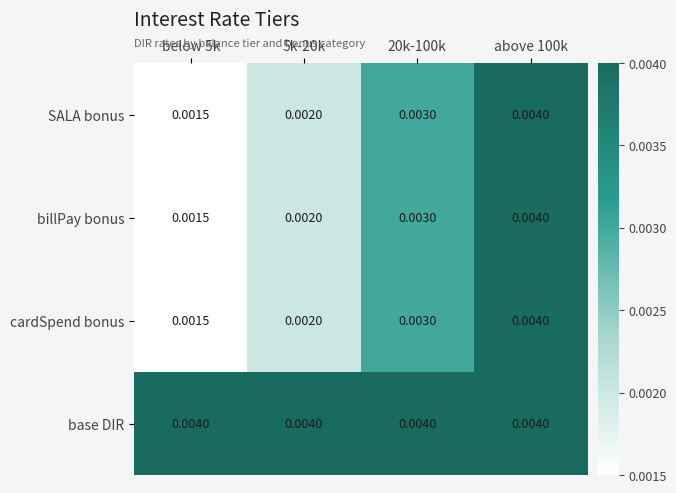

Is the value of cardSpend bonus at 20k-100k greater than the value of base DIR at above 100k?

No